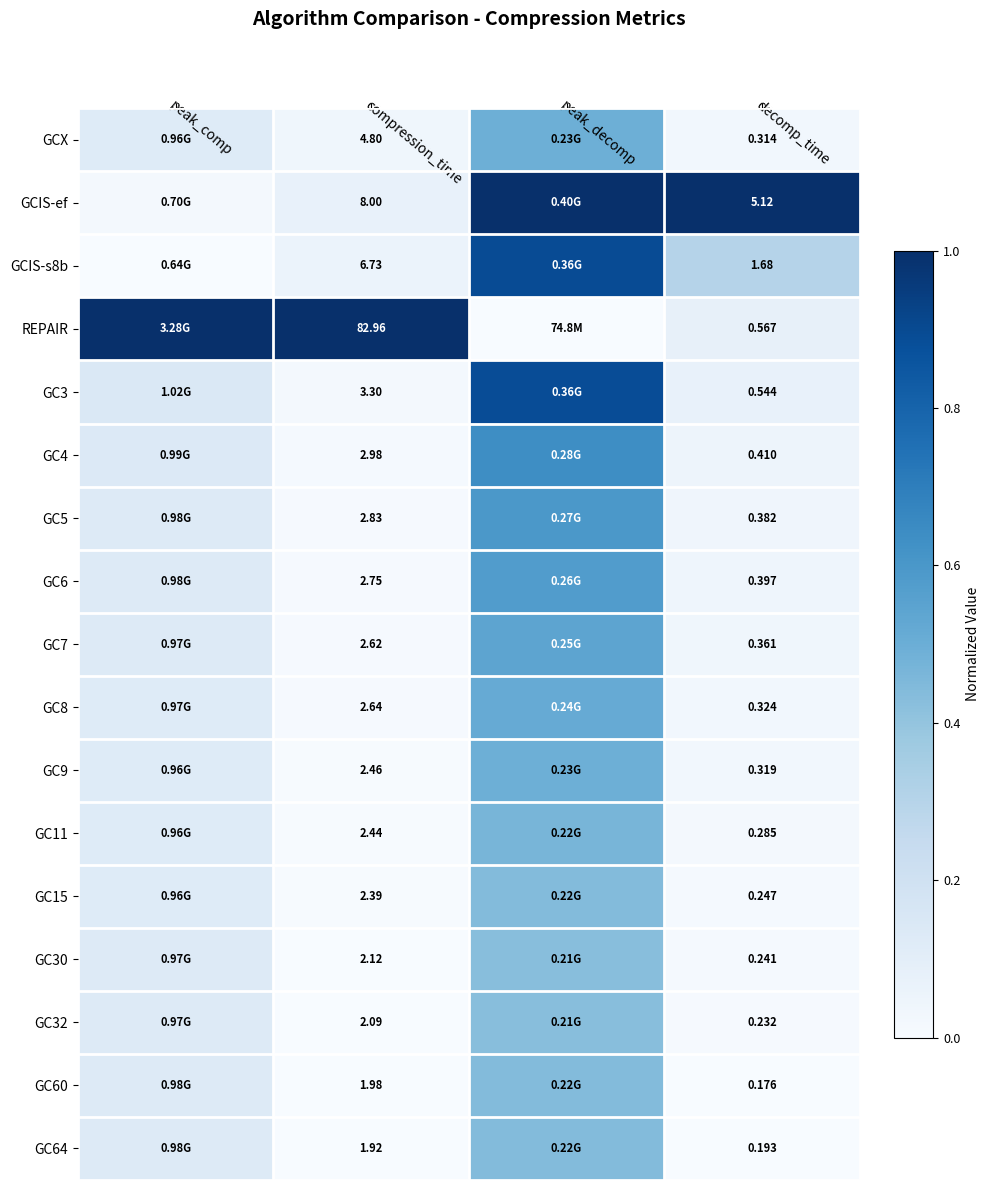

List the labels in order of GCIS-ef value, smallest first.

peak_comp, compression_time, peak_decomp, decomp_time